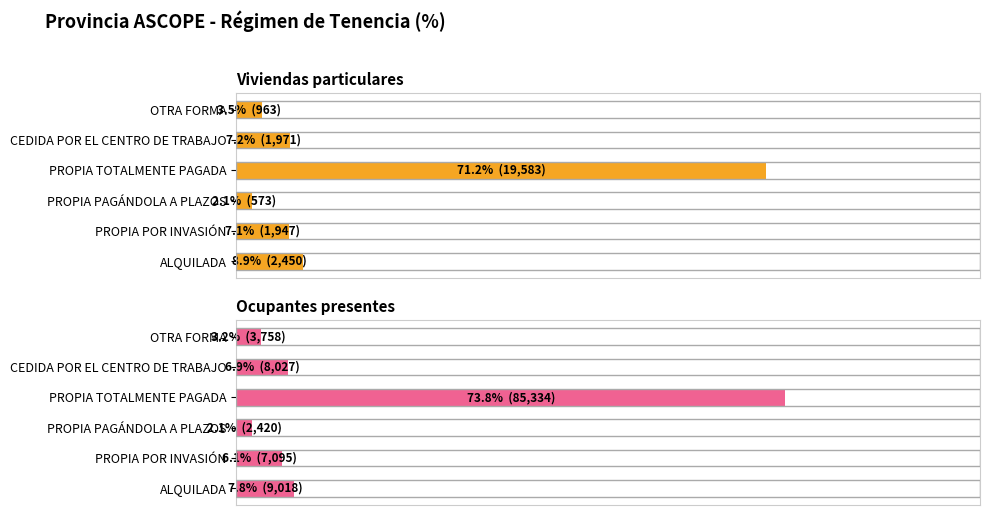

What is the difference between the maximum and minimum values in the Viviendas particulares series?

69.2